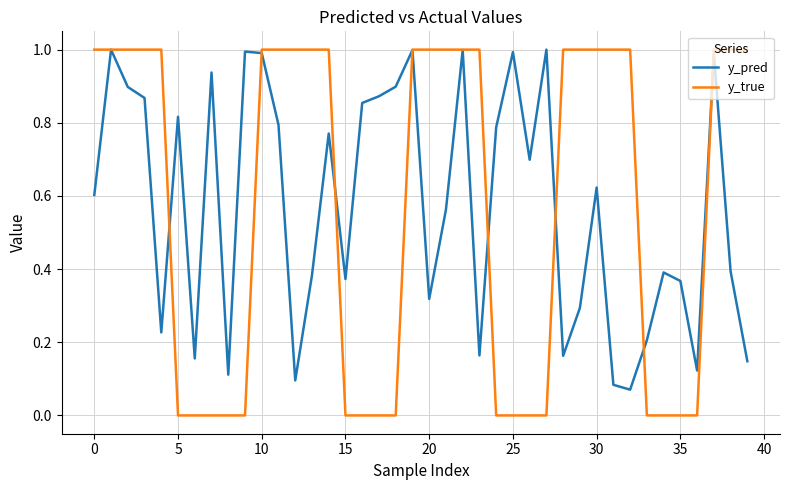

Which series has the widest spread of values?

y_true